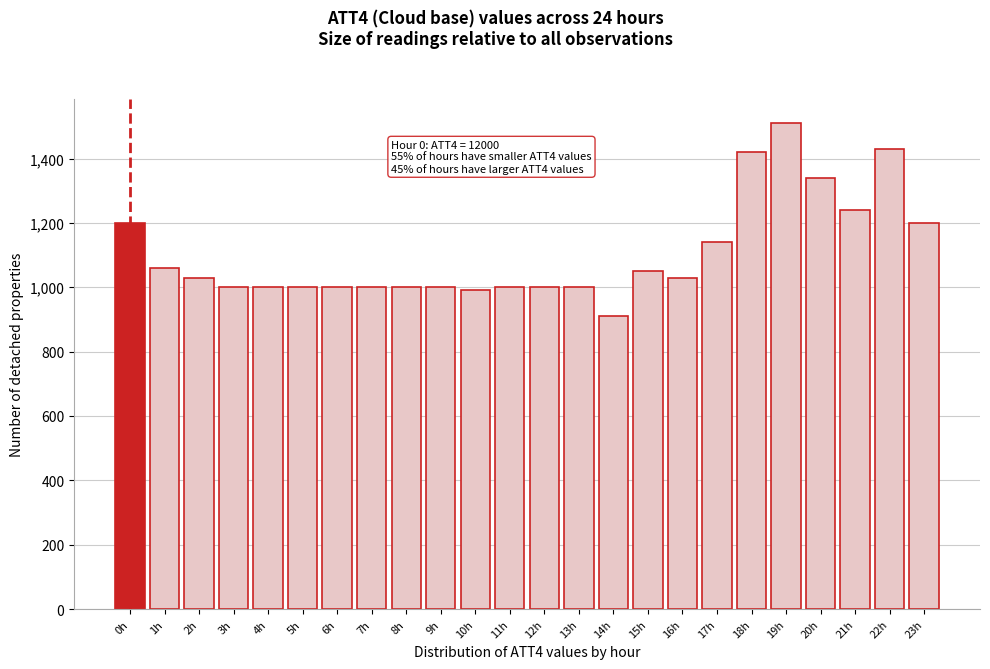

Reading right to left, list all the values displayed in this chart.

23h=1200	22h=1430	21h=1240	20h=1340	19h=1510	18h=1420	17h=1140	16h=1030	15h=1050	14h=910	13h=1000	12h=1000	11h=1000	10h=990	9h=1000	8h=1000	7h=1000	6h=1000	5h=1000	4h=1000	3h=1000	2h=1030	1h=1060	0h=1200